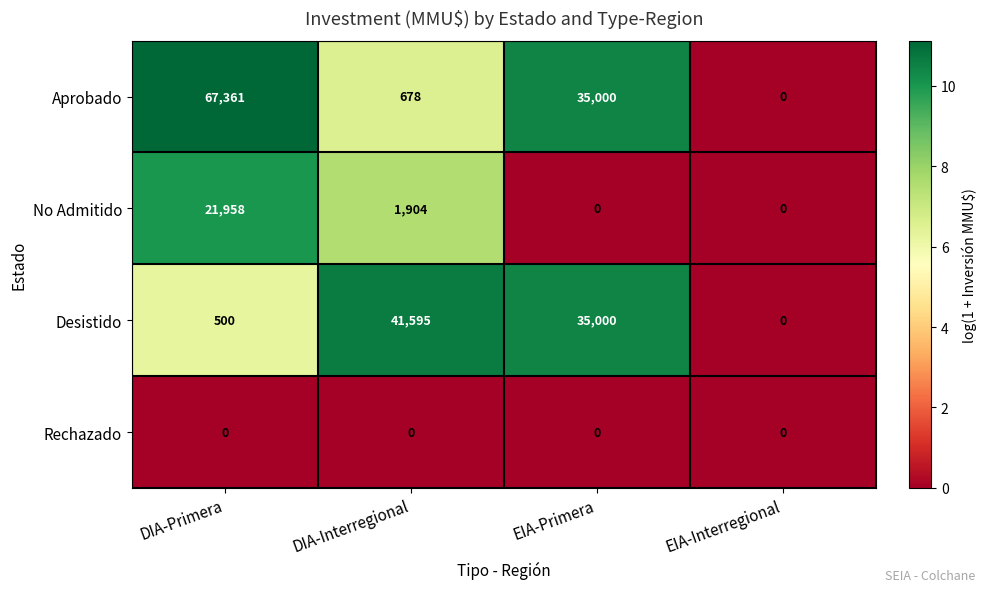

What is the difference between the second highest and second lowest values in the No Admitido series?

1904